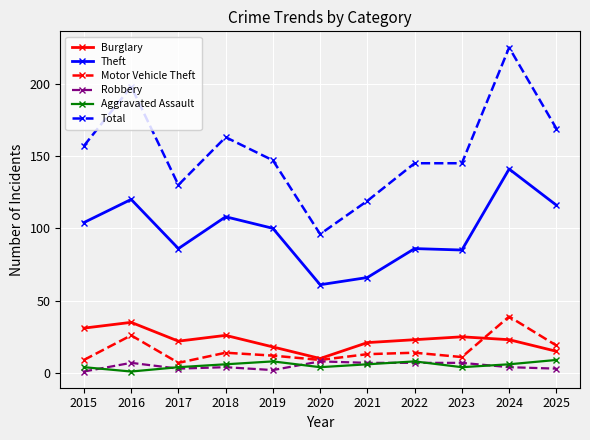

Which series has the largest total across all categories?

Total